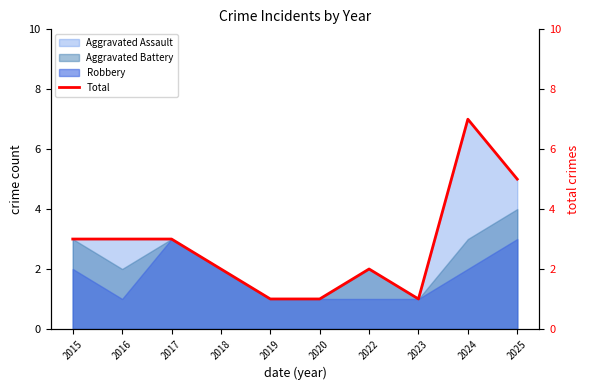

Which category has the highest value across all series?

2024